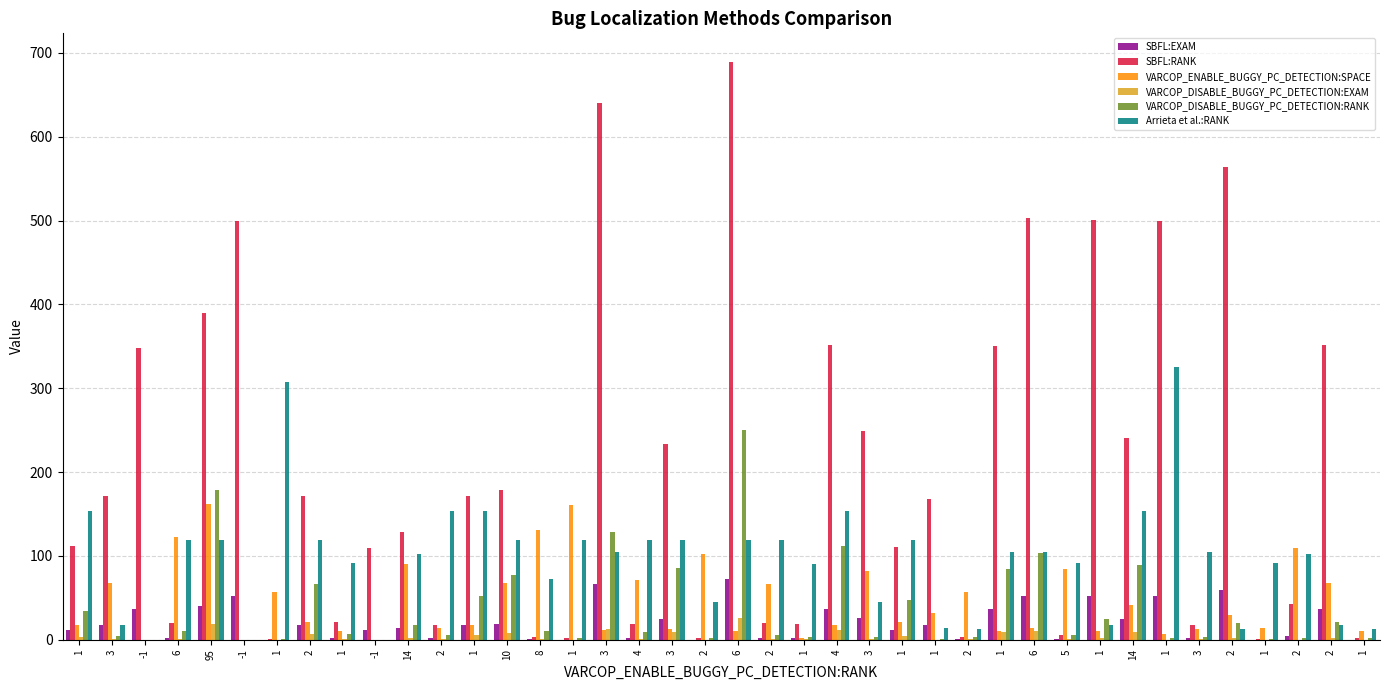

What is the difference between the second highest and minimum values in the VARCOP_DISABLE_BUGGY_PC_DETECTION:EXAM series?

18.7